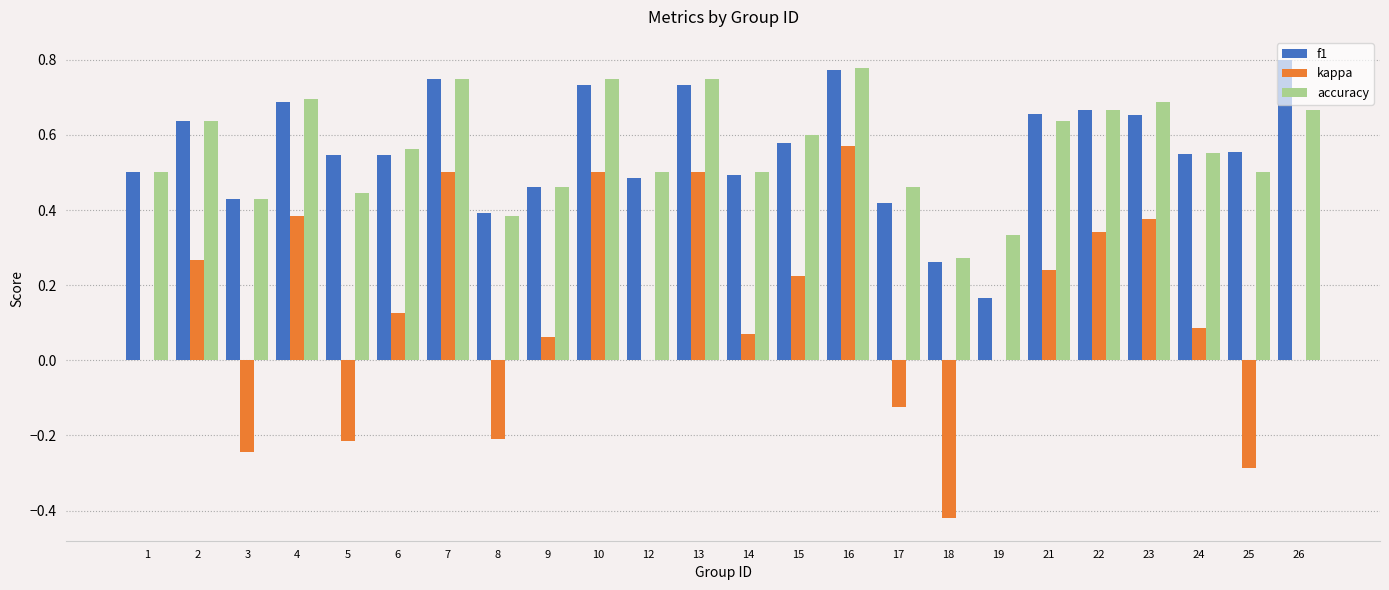

Is it true that kappa equals 0.1 at 15?

False